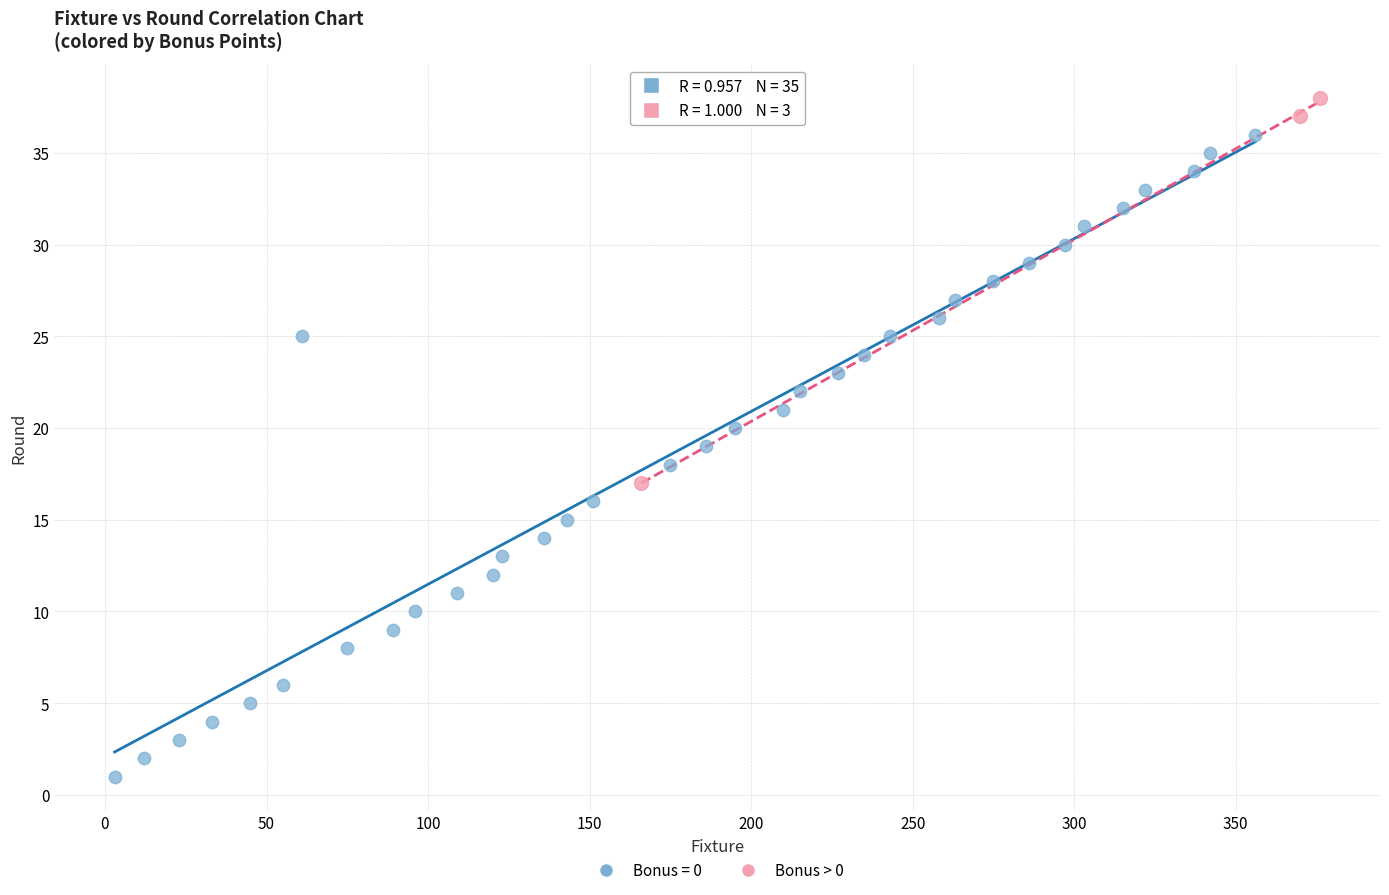

Which series reaches the minimum Y coordinate?

Bonus = 0